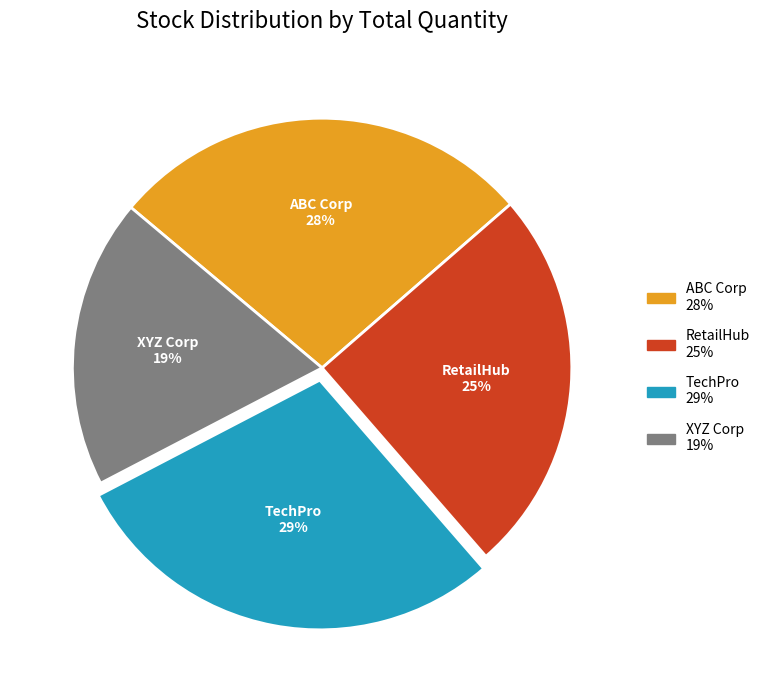

Do RetailHub and TechPro together represent more than half of the pie?

Yes